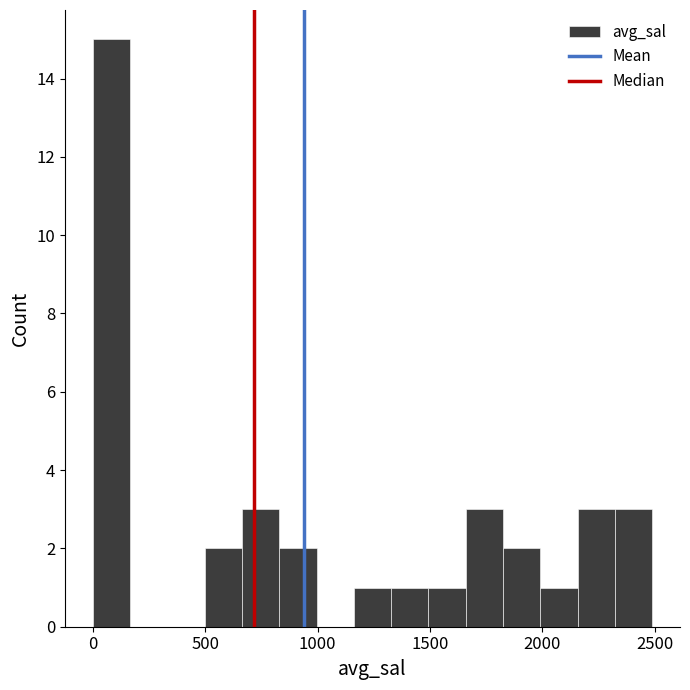

Read against the x-axis, roughly where is the centre of the tallest bar?

100